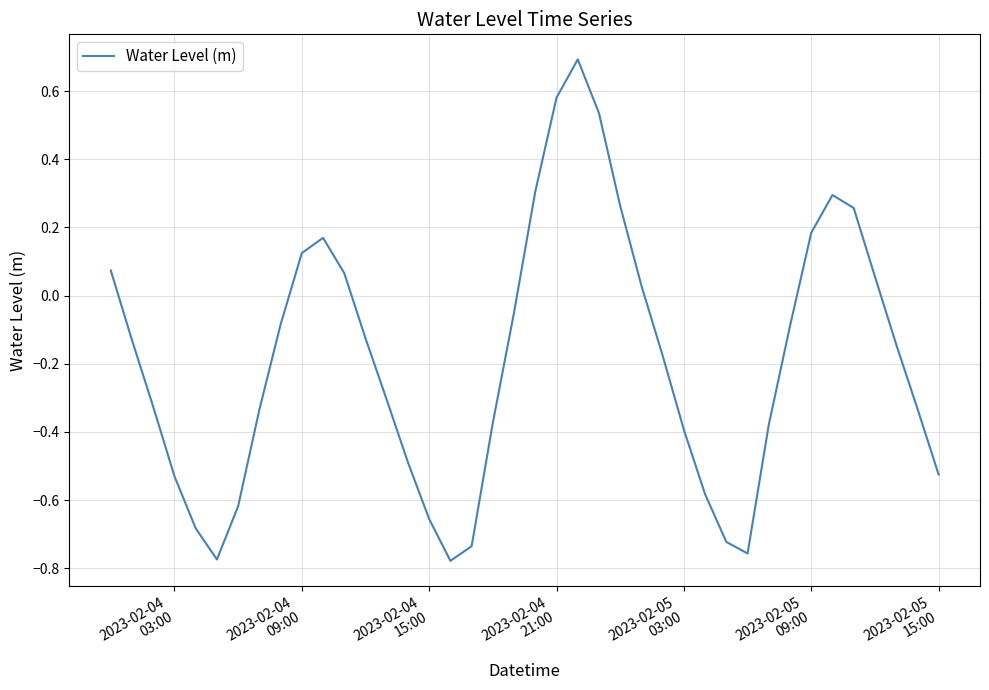

How many distinct data groups are displayed?

1